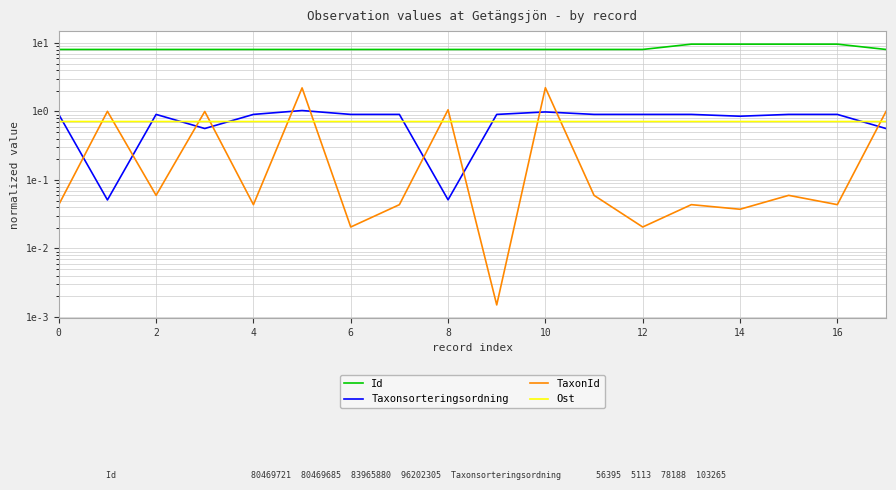

How many lines are shown in the chart?

4